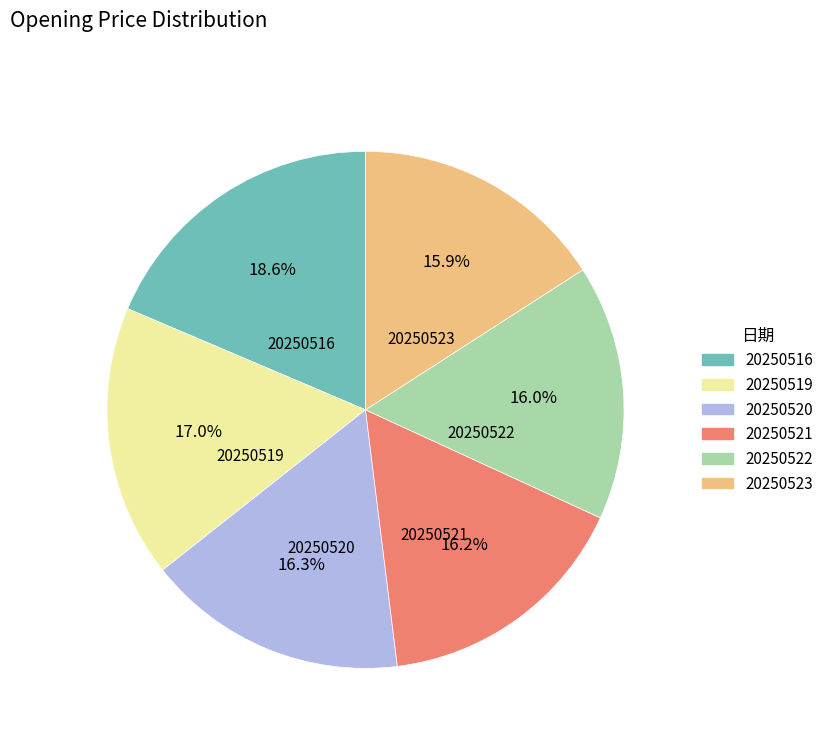

Count the number of slices in the pie.

6